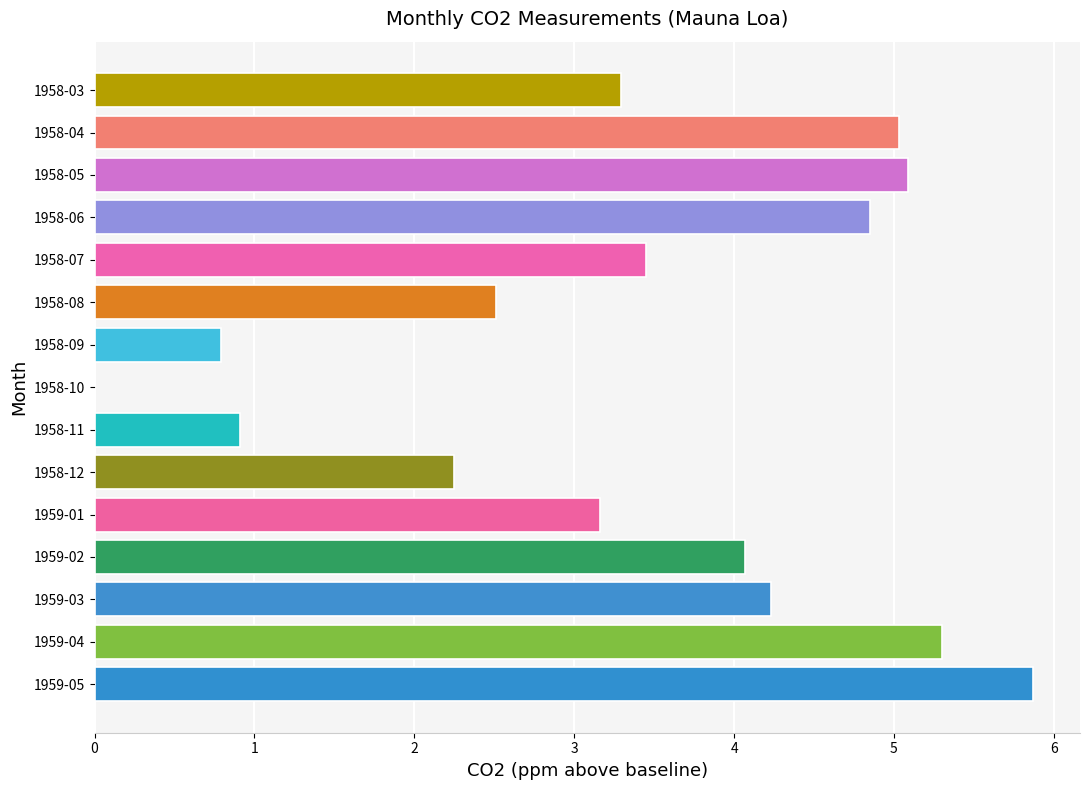

Read the value at 1958-11.

0.9